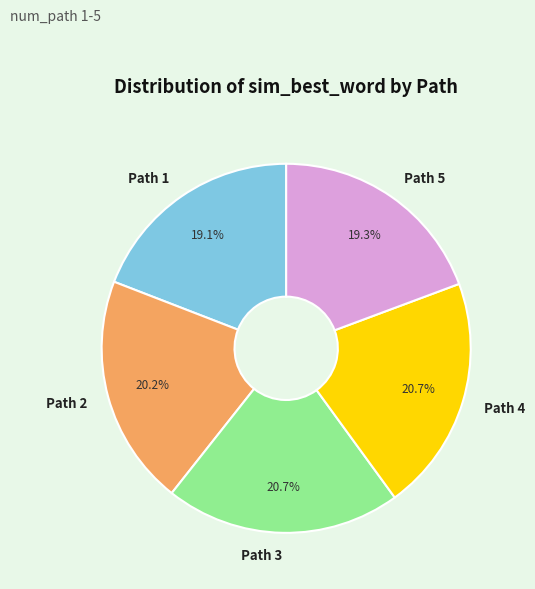

Combined, do Path 1 and Path 4 account for over 50%?

No